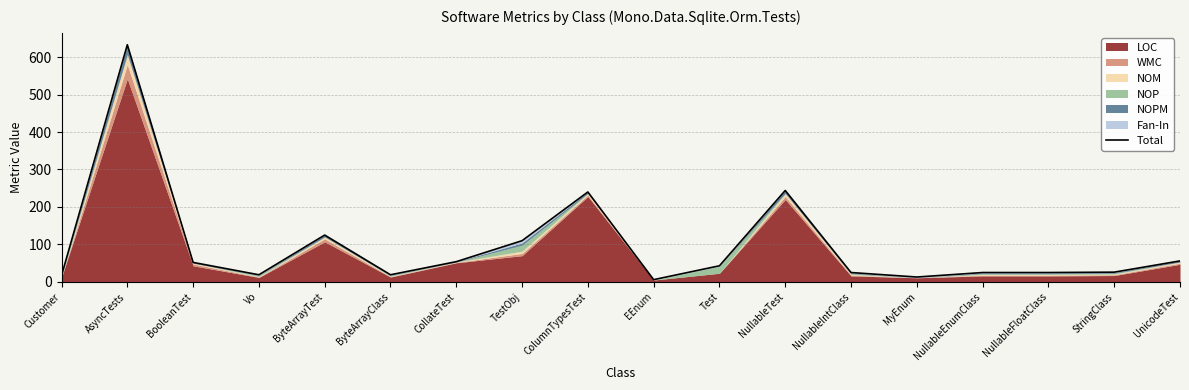

Reading left to right, transcribe all the data shown in this chart.

17	633	52	19	125	19	54	110	240	6	43	244	25	13	25	25	26	56